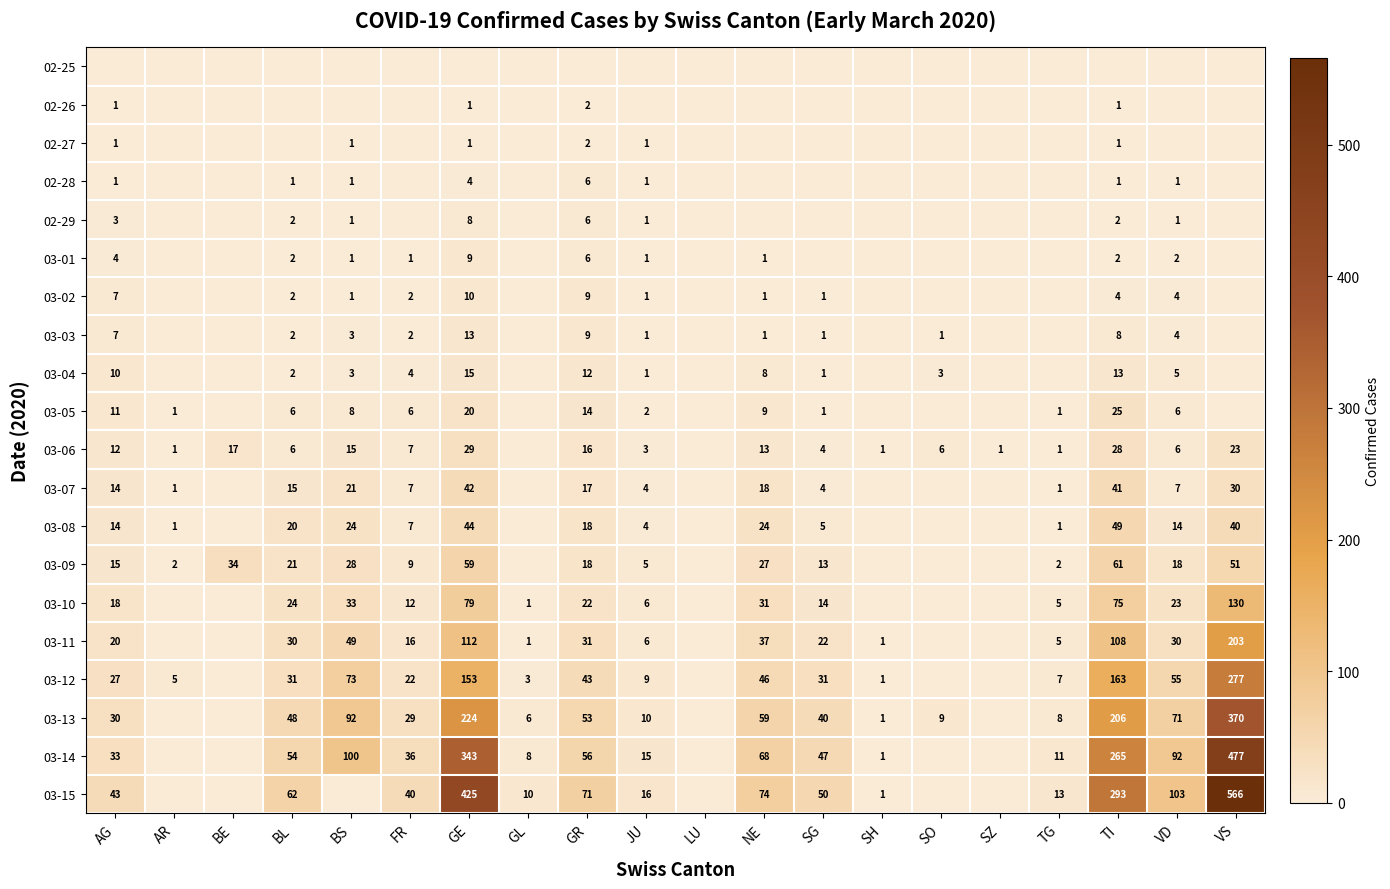

True or false: 03-14 has a value of 2 at SH.

False